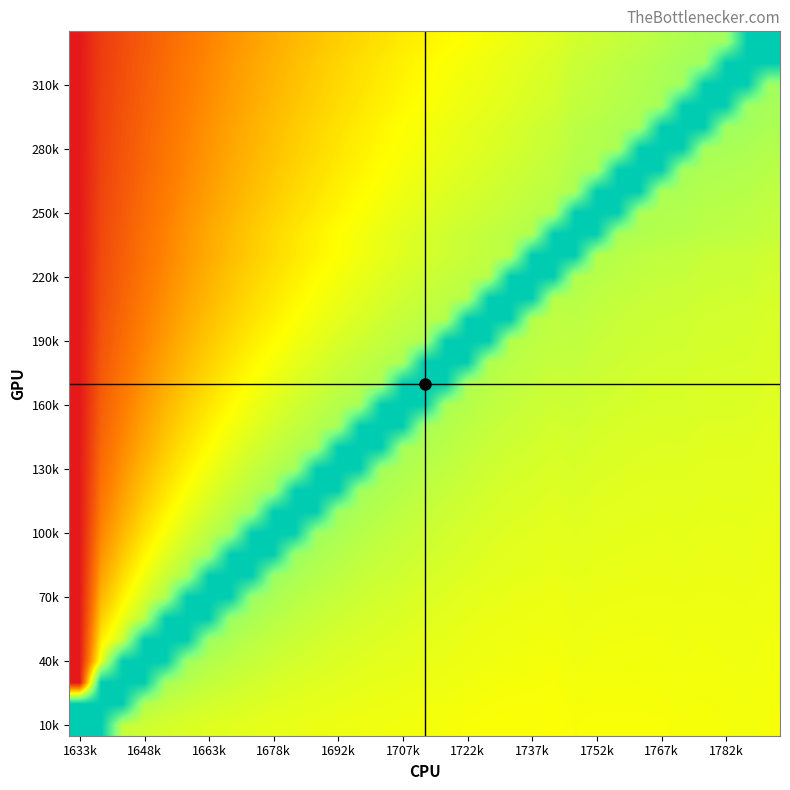

Count the number of categories in the chart.

33